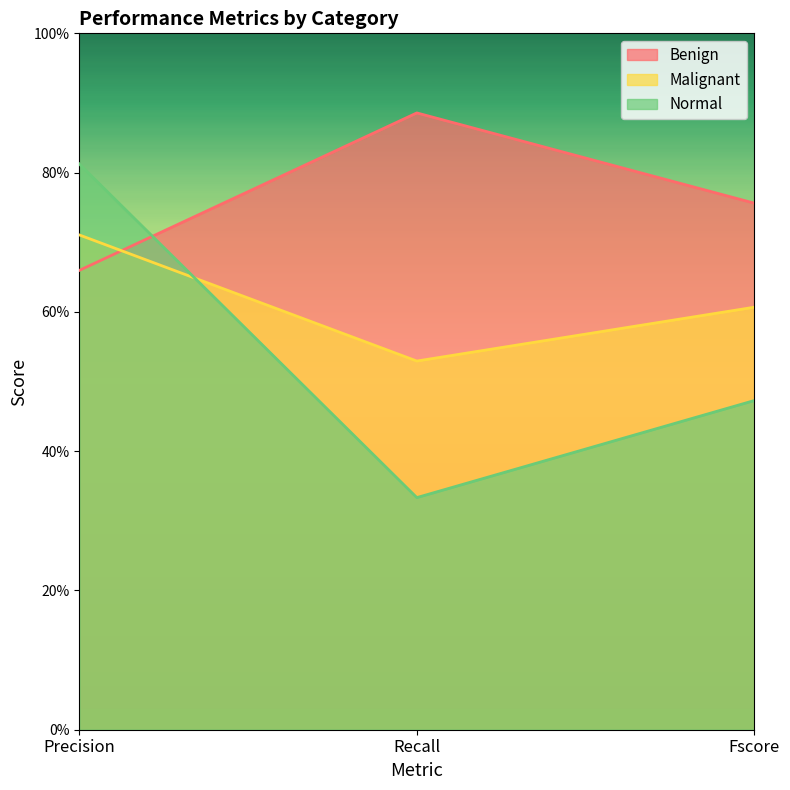

Reading left to right, transcribe all the data shown in this chart.

Benign: 0.7	0.9	0.8
Malignant: 0.7	0.5	0.6
Normal: 0.8	0.3	0.5